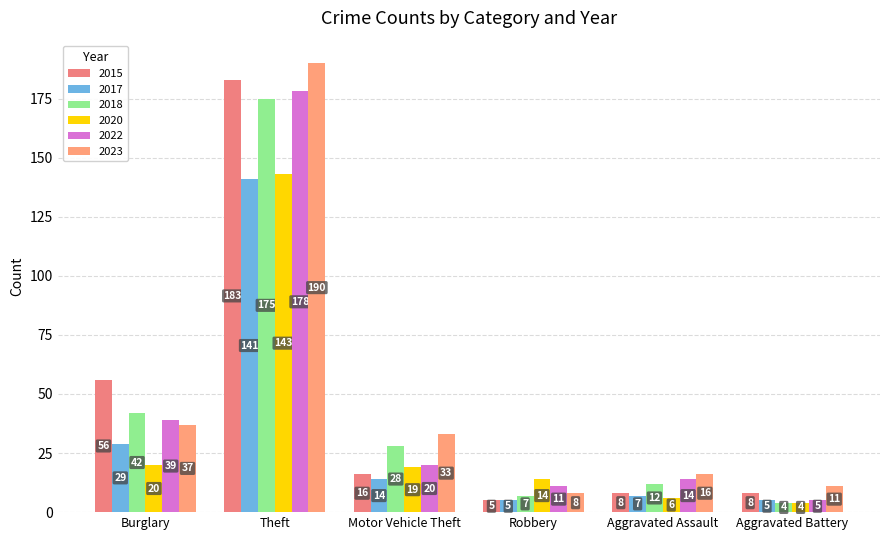

How many categories are shown in the chart?

6